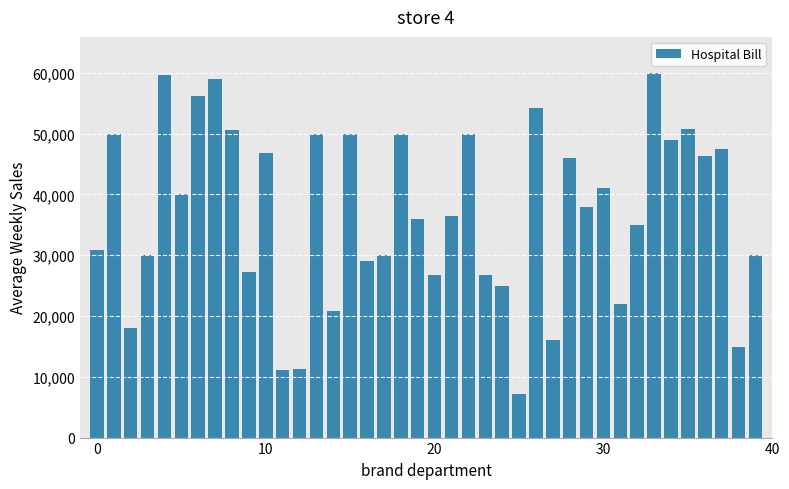

What is the sum of all values?

1479158.3